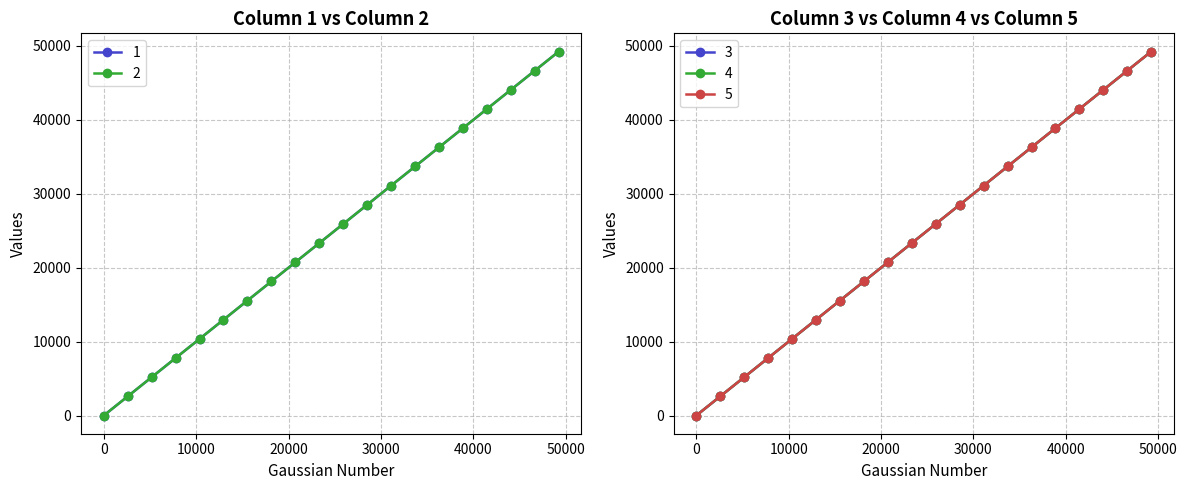

Reading right to left, what are all the values shown in this chart?

1: 49248.0	46656.0	44064.0	41472.0	38880.0	36288.0	33696.0	31104.0	28512.0	25920.0	23328.0	20736.0	18144.0	15552.0	12960.0	10368.0	7776.0	5184.0	2592.0	0.0
3: 49248.0	46656.0	44064.0	41472.0	38880.0	36288.0	33696.0	31104.0	28512.0	25920.0	23328.0	20736.0	18144.0	15552.0	12960.0	10368.0	7776.0	5184.0	2592.0	0.0
2: 49248.0	46656.0	44064.0	41472.0	38880.0	36288.0	33696.0	31104.0	28512.0	25920.0	23328.0	20736.0	18144.0	15552.0	12960.0	10368.0	7776.0	5184.0	2592.0	0.0
4: 49248.0	46656.0	44064.0	41472.0	38880.0	36288.0	33696.0	31104.0	28512.0	25920.0	23328.0	20736.0	18144.0	15552.0	12960.0	10368.0	7776.0	5184.0	2592.0	0.0
5: 49248.0	46656.0	44064.0	41472.0	38880.0	36288.0	33696.0	31104.0	28512.0	25920.0	23328.0	20736.0	18144.0	15552.0	12960.0	10368.0	7776.0	5184.0	2592.0	0.0